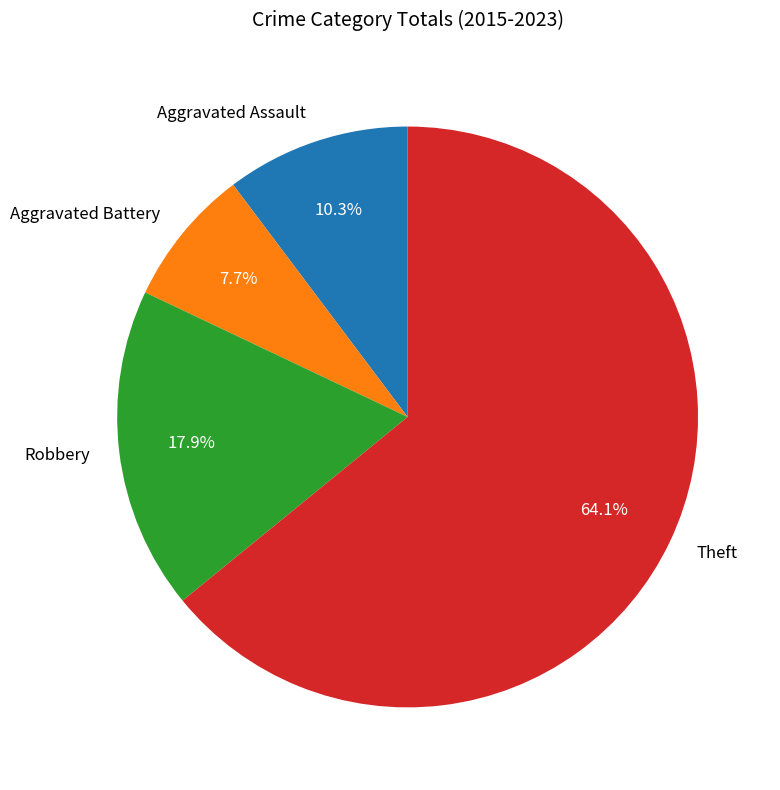

The Theft slice represents 64% of the pie. True or false?

True